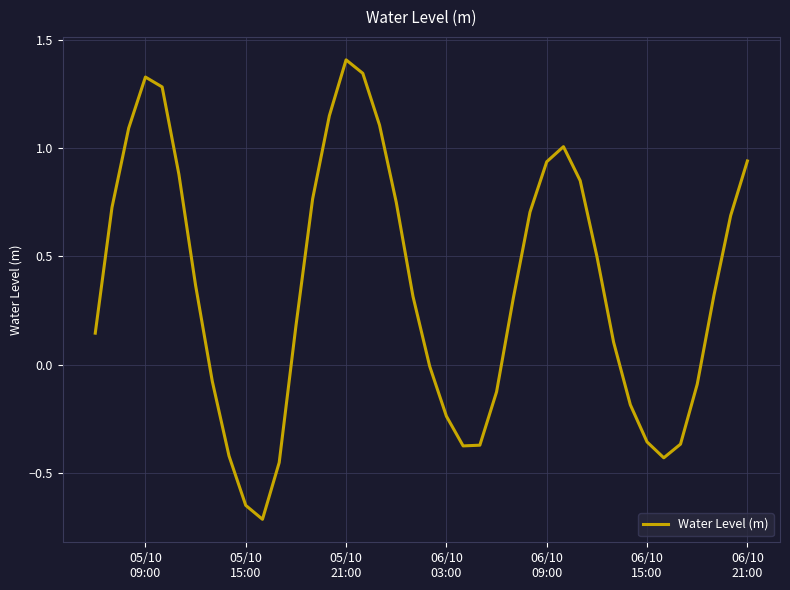

How many interior local peaks (higher than both neighbors) does the data have?

3